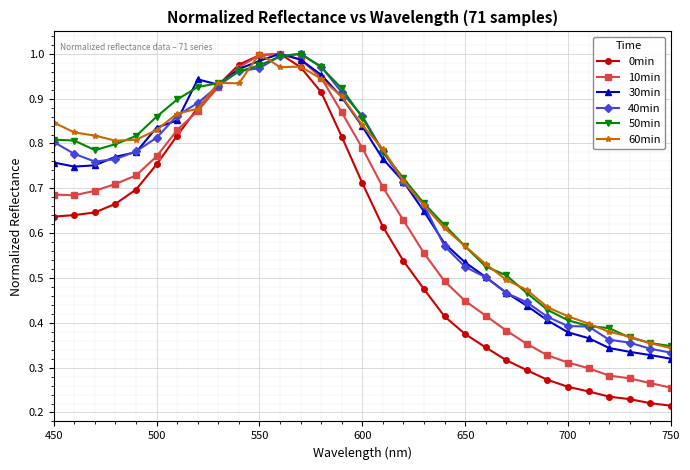

Which series has the widest spread of values?

0min